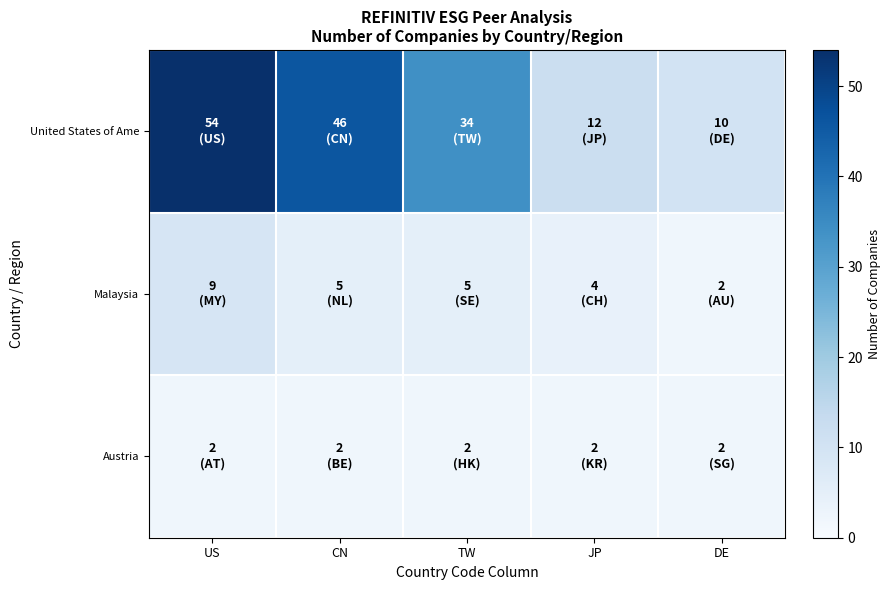

Between US and CN, which series saw the biggest shift?

United States of Ame